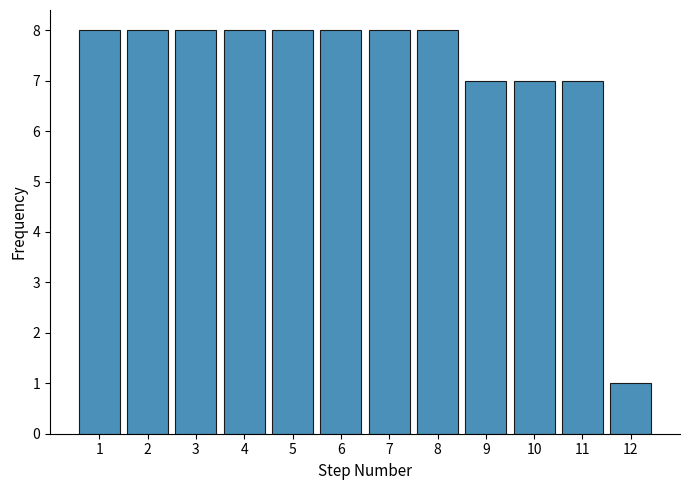

How tall is the bar that spans 0.5 to 1.5 on the x-axis? The values are not printed on the chart, so give them approximately, as read against the axis.

8